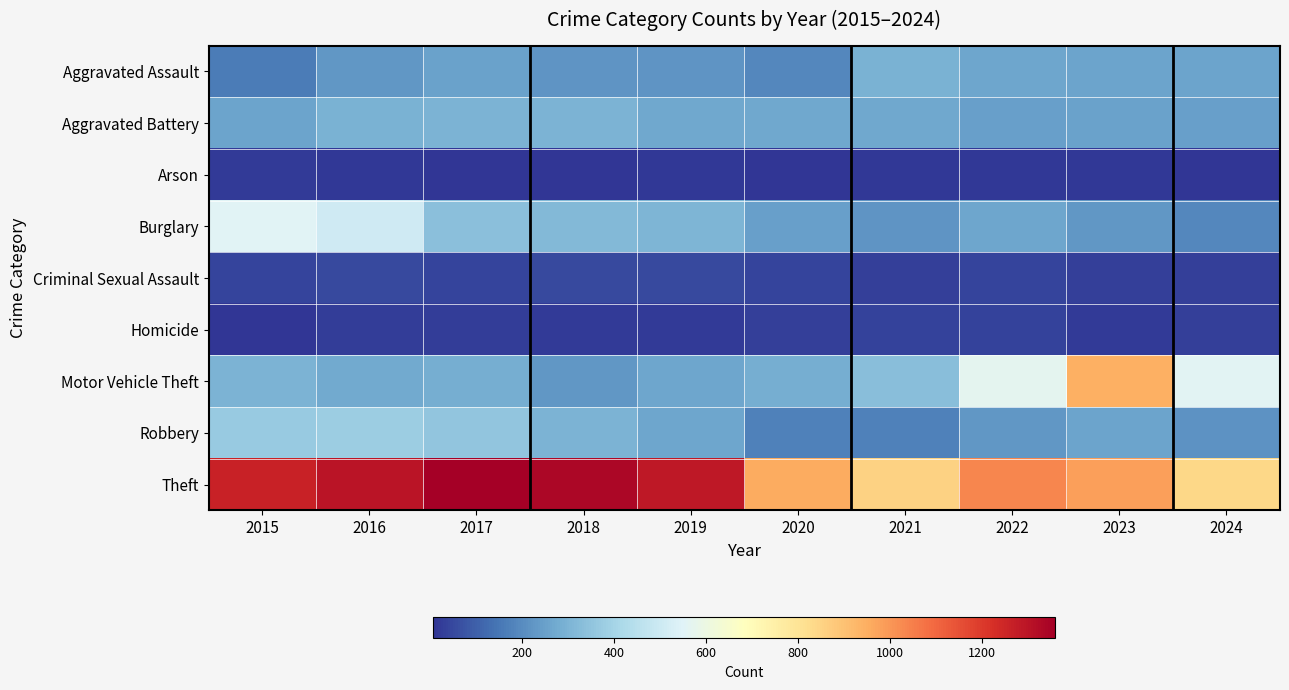

What is the maximum value shown in the chart?

1359